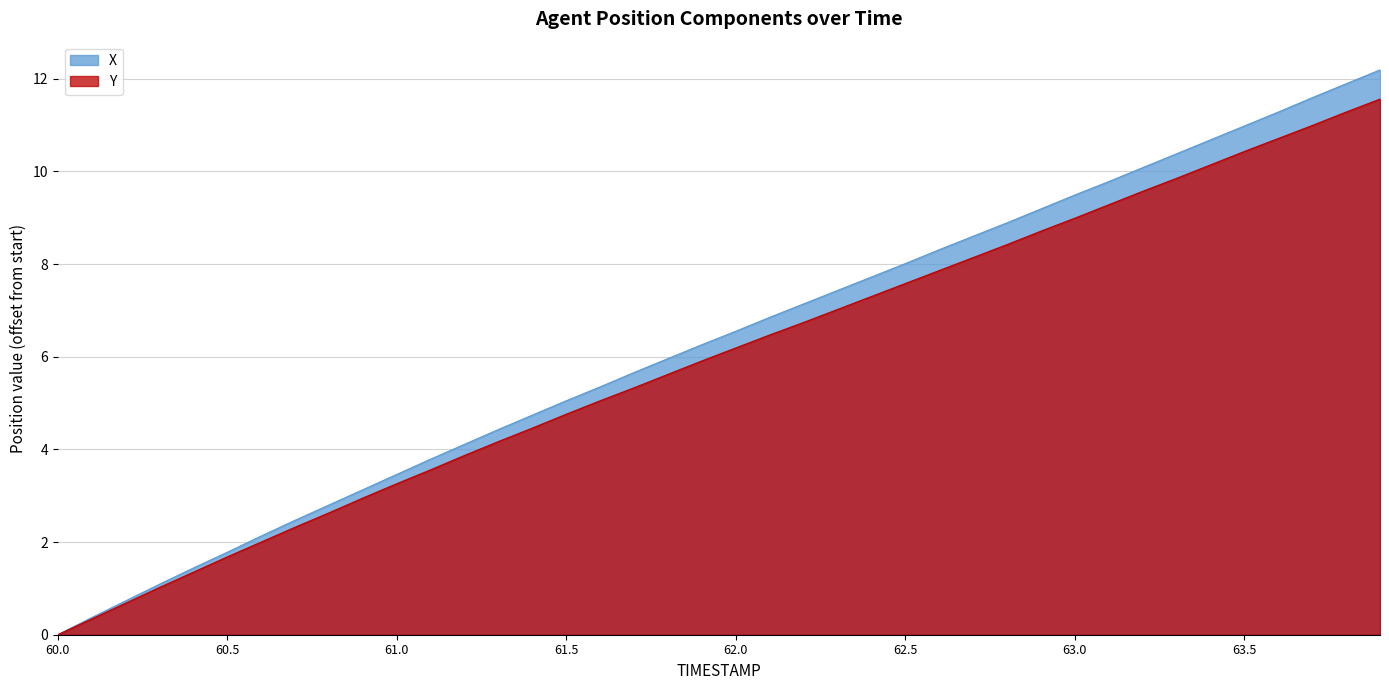

Between 60.6 and 61.3, which is larger?

61.3